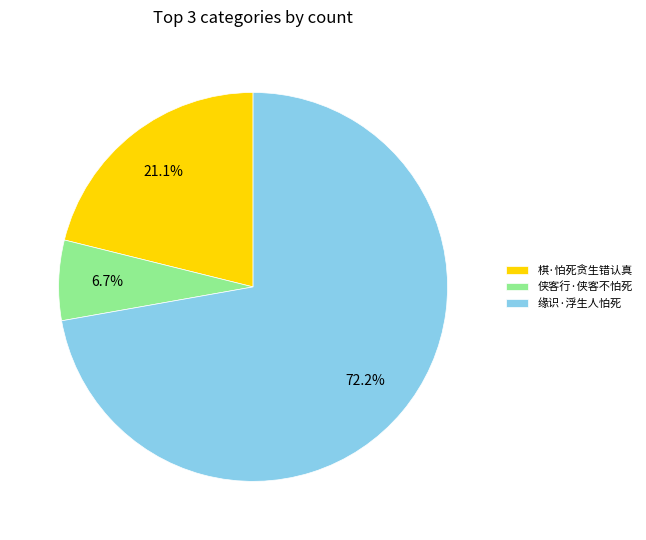

Between 棋·怕死贪生错认真 and 侠客行·侠客不怕死, which is larger?

棋·怕死贪生错认真